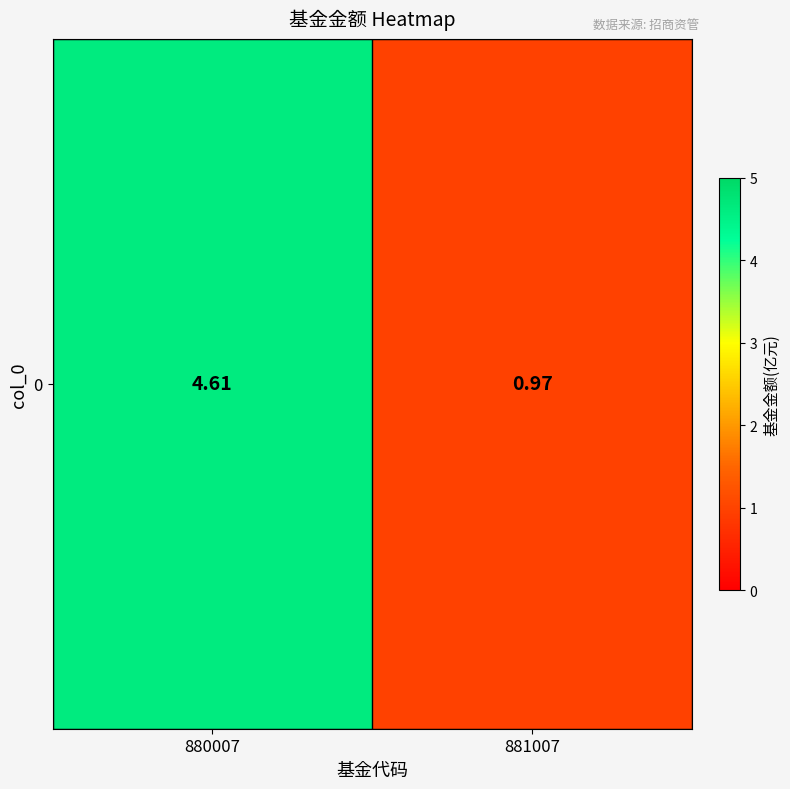

What is the difference between the maximum and minimum values?

3.6